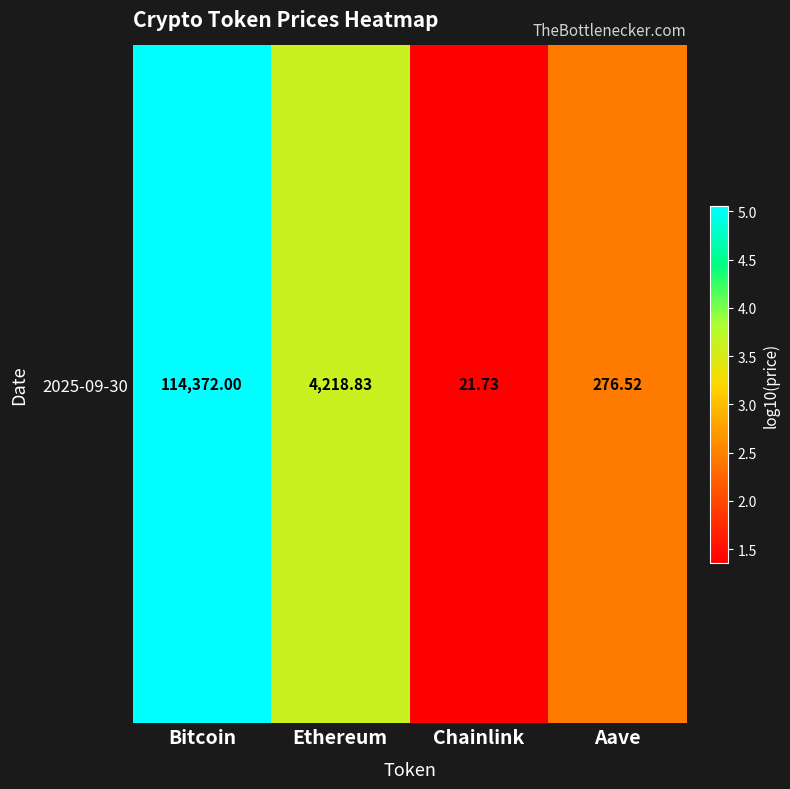

At which label does the data first exceed 3?

Bitcoin